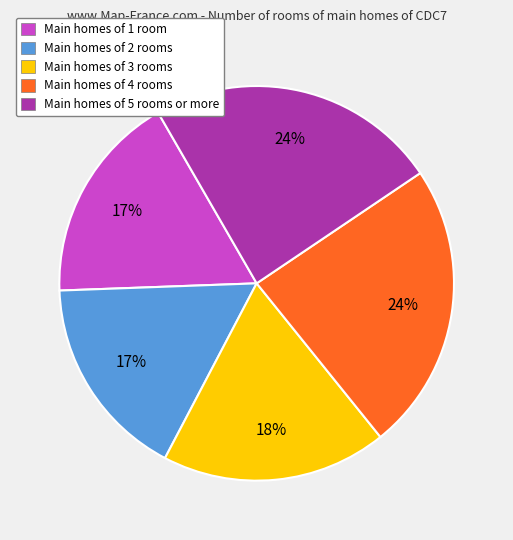

To the nearest percent, what is the average slice percentage?

20%